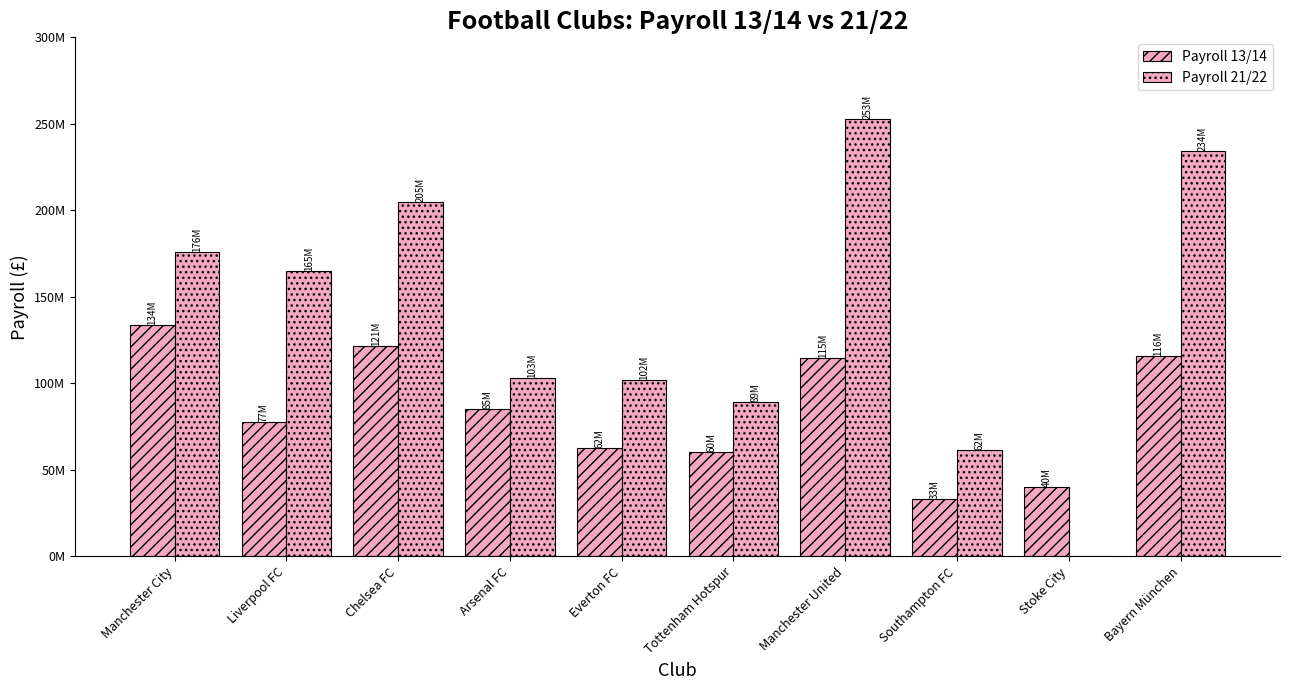

Which series has the largest total across all categories?

Payroll 21/22